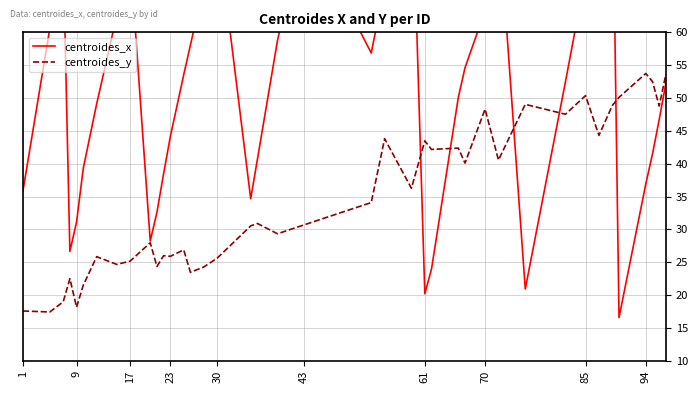

What is the average value of the centroides_y series?

34.7